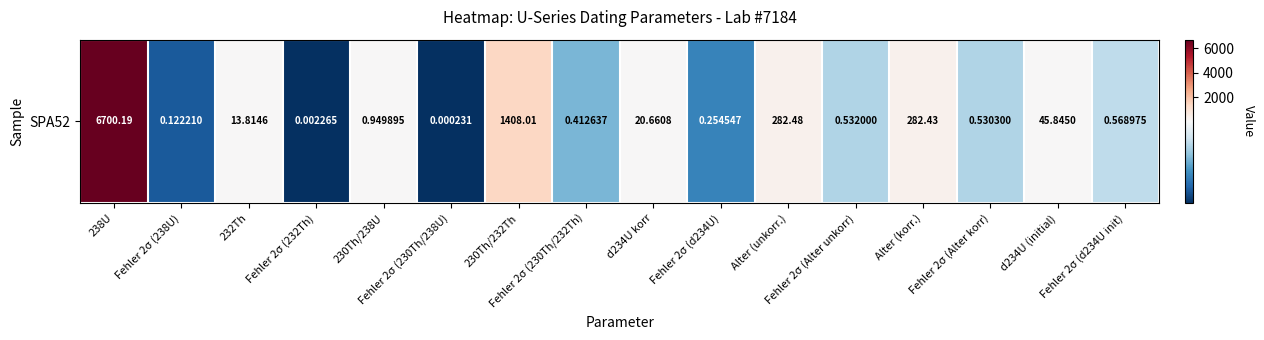

True or false: the data shows 282.5 at Alter (unkorr.).

True